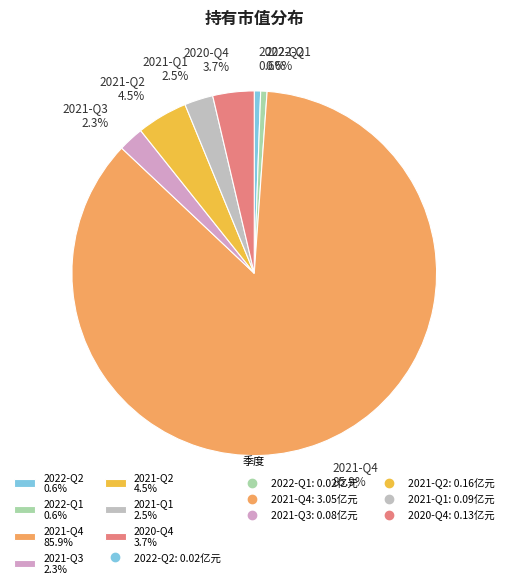

Which category has the biggest portion of the pie?

2021-Q4